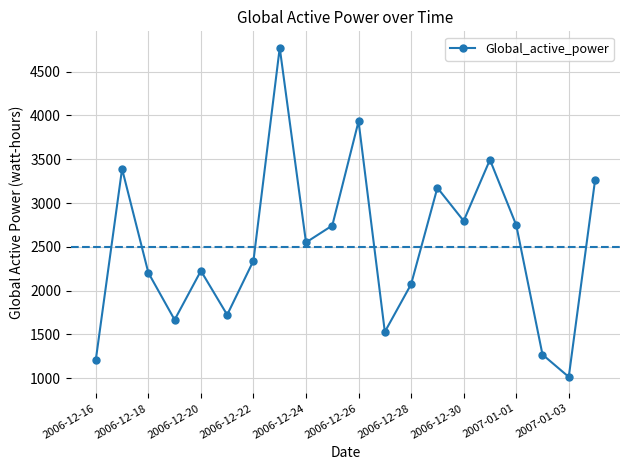

What is the value of the 5th point from the left?

2225.7